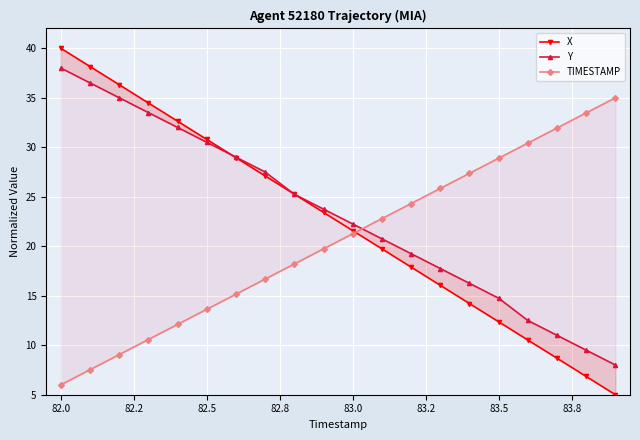

What position from the right is 83.2?

14